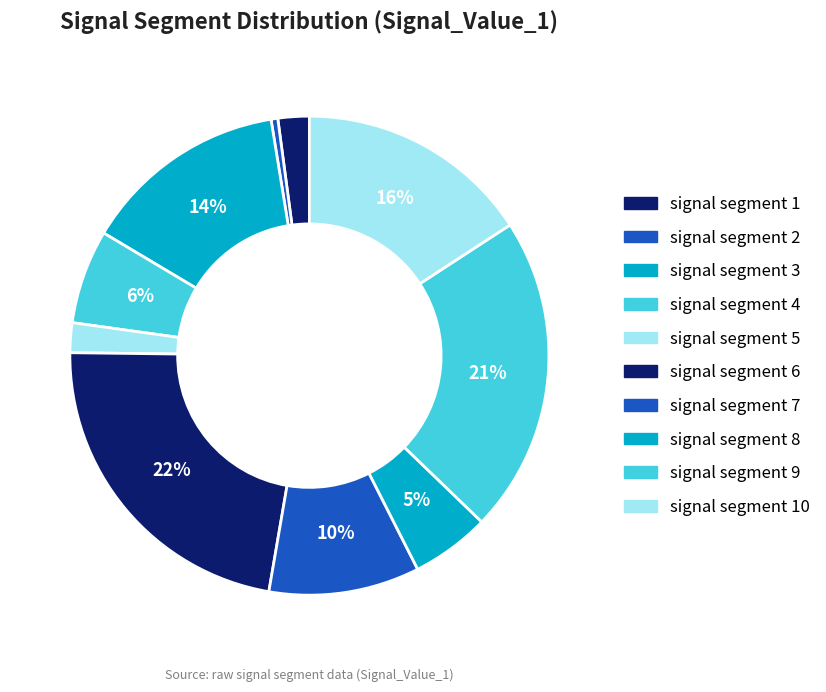

How much of the chart is everything except signal segment 2?

99.5%